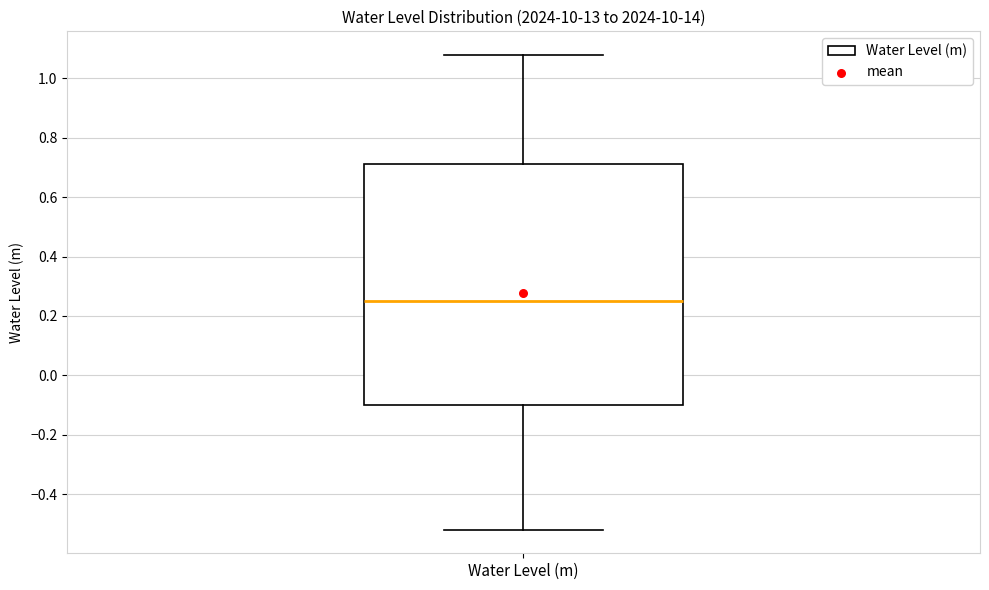

Transcribe this box plot: give where the median line is, the range the box spans, and where the two whiskers end, as read against the y-axis. The values are not printed on the chart, so give them approximately, as read against the axis.

median 0.24, box -0.10 to 0.72, whiskers -0.52 to 1.08